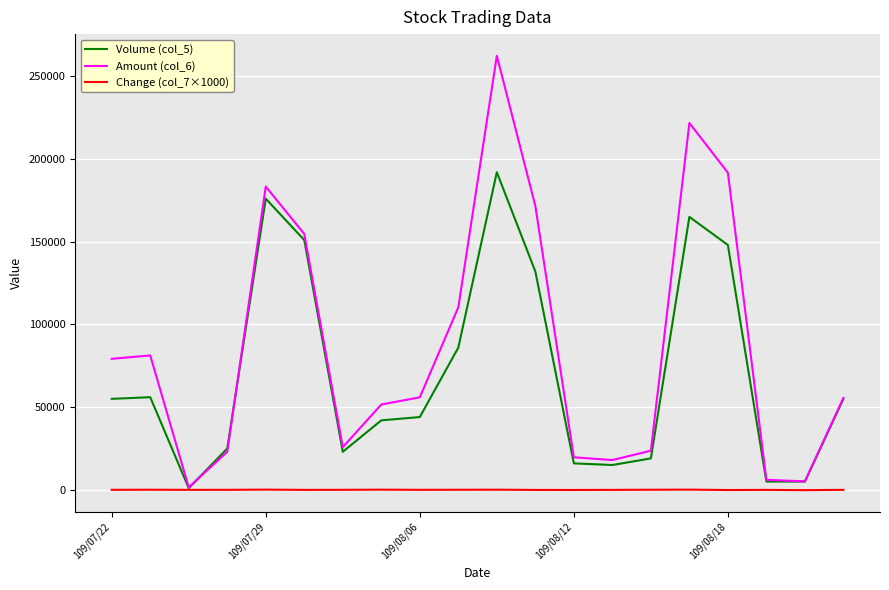

What is the difference between the second highest and second lowest values in the Amount (col_6) series?

216670